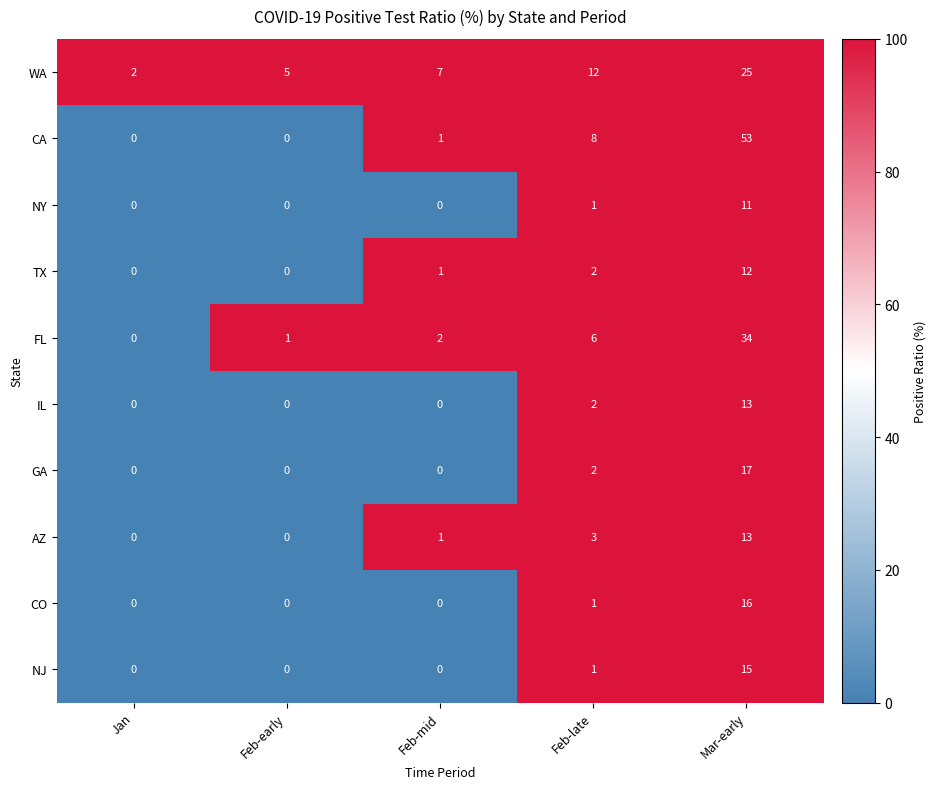

True or false: IL has a value of 0 at Feb-early.

True